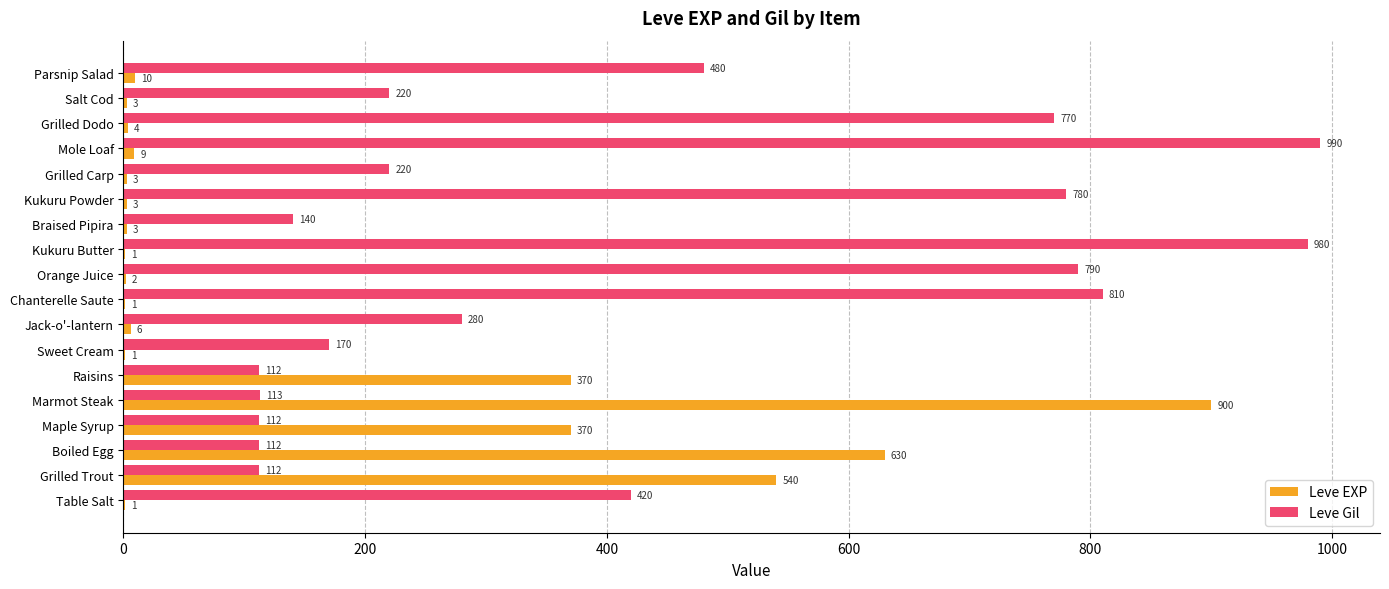

What is the sum of all Leve Gil values?

7611